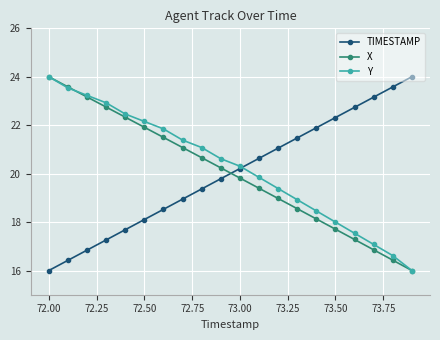

After their last crossing, which series has the higher values: X or TIMESTAMP?

TIMESTAMP